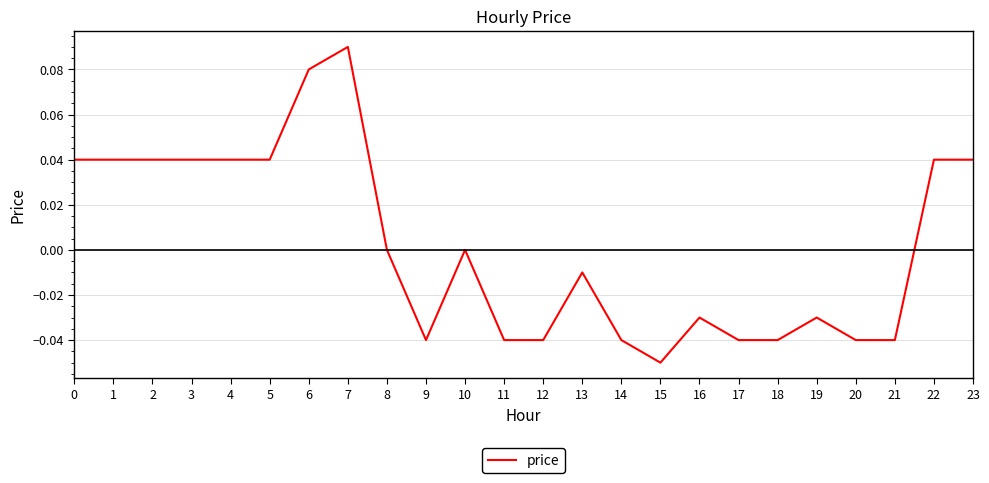

True or false: the data shows 0.1 at 1.

False